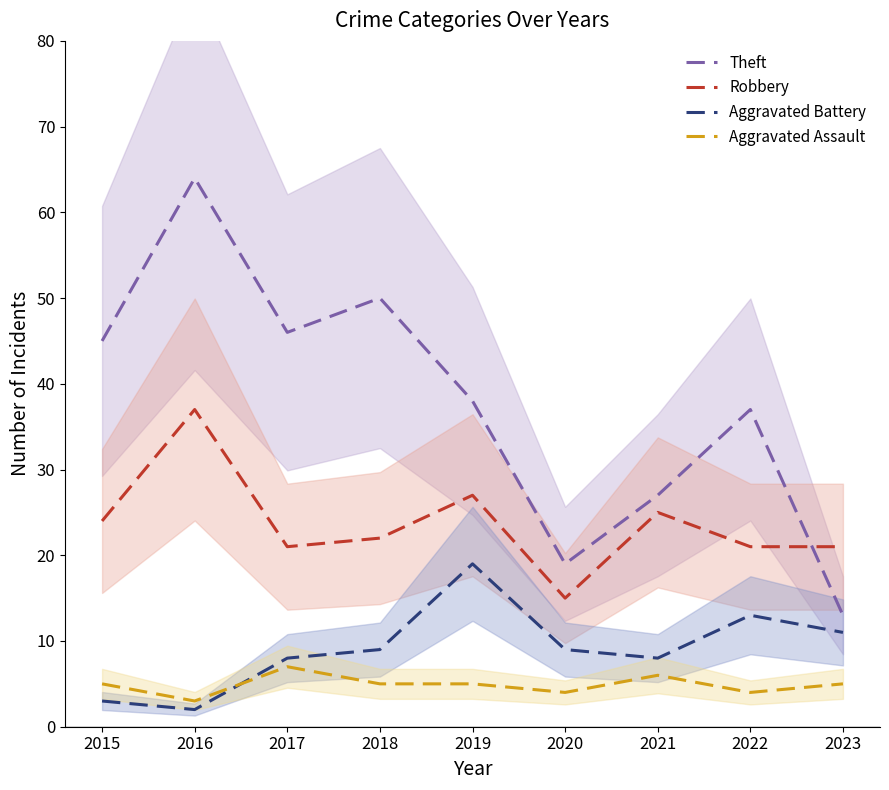

List the labels in order of Robbery value, smallest first.

2020, 2017, 2022, 2023, 2018, 2015, 2021, 2019, 2016